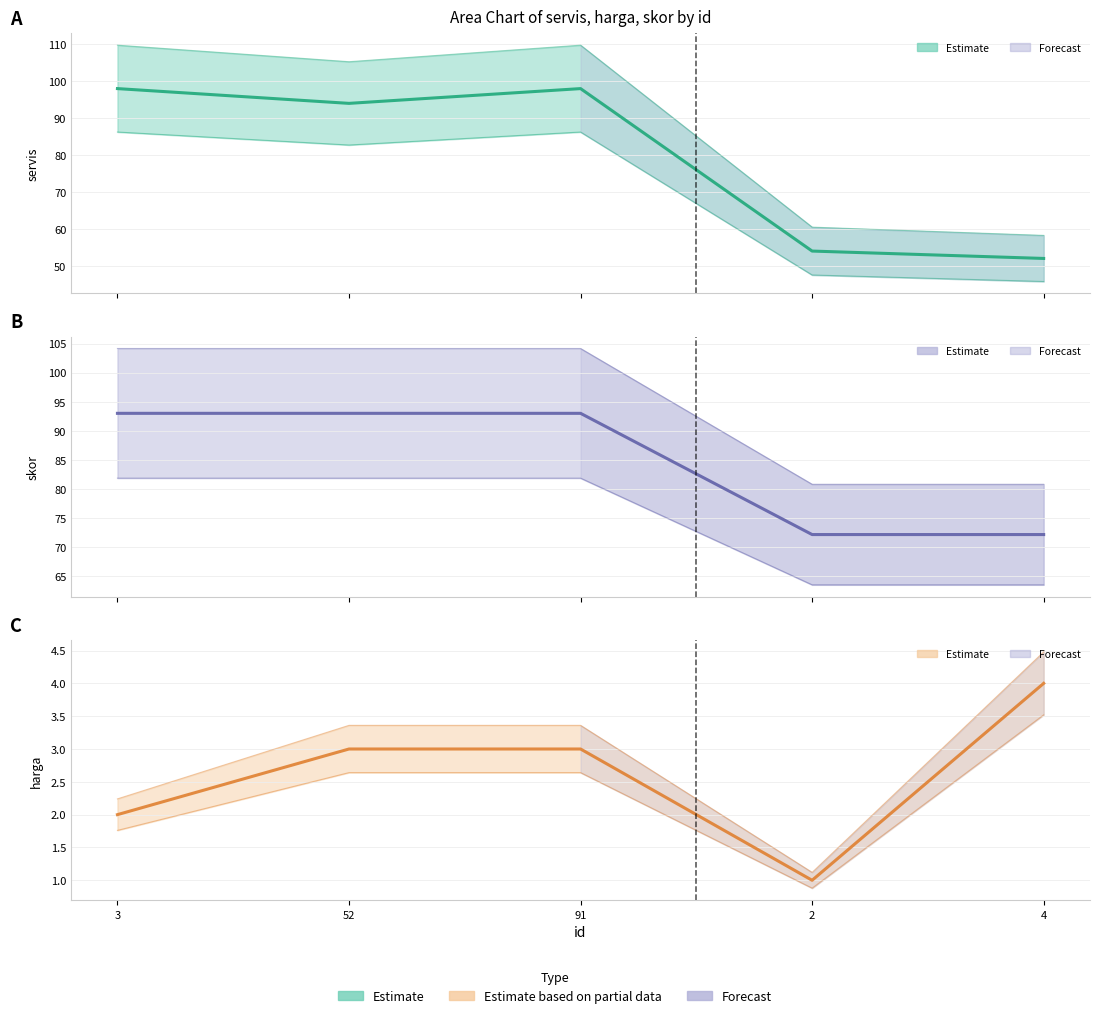

How many data points in skor (centre) are above 92?

3